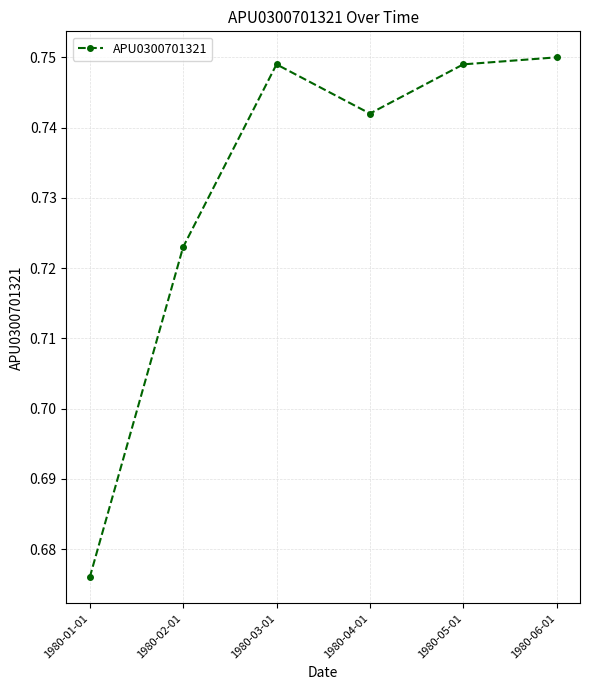

Which label corresponds to the smallest value in the chart?

1980-01-01